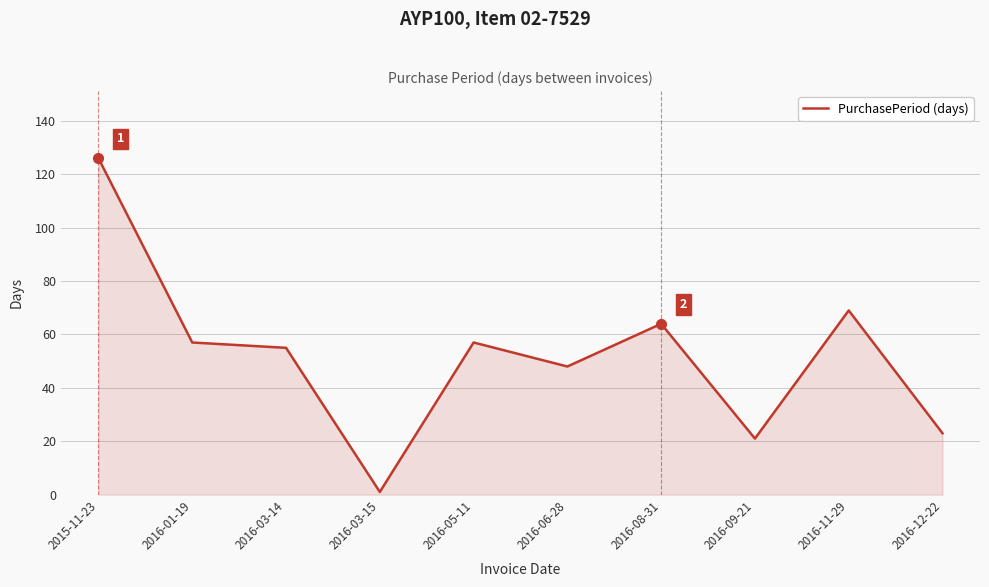

Which has a higher value, 2016-12-22 or 2016-01-19?

2016-01-19